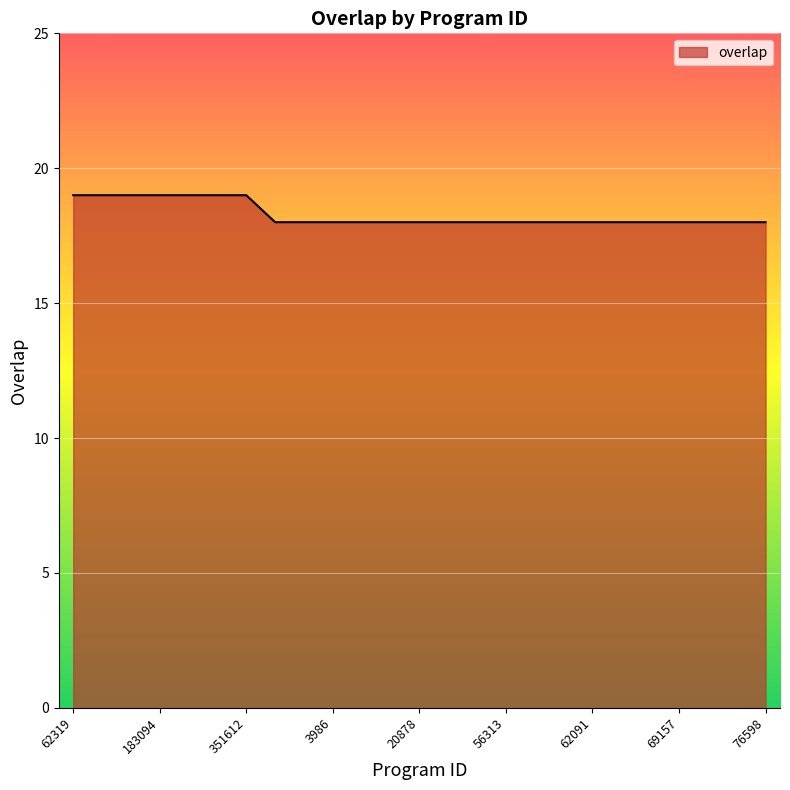

What is the greatest value displayed?

19